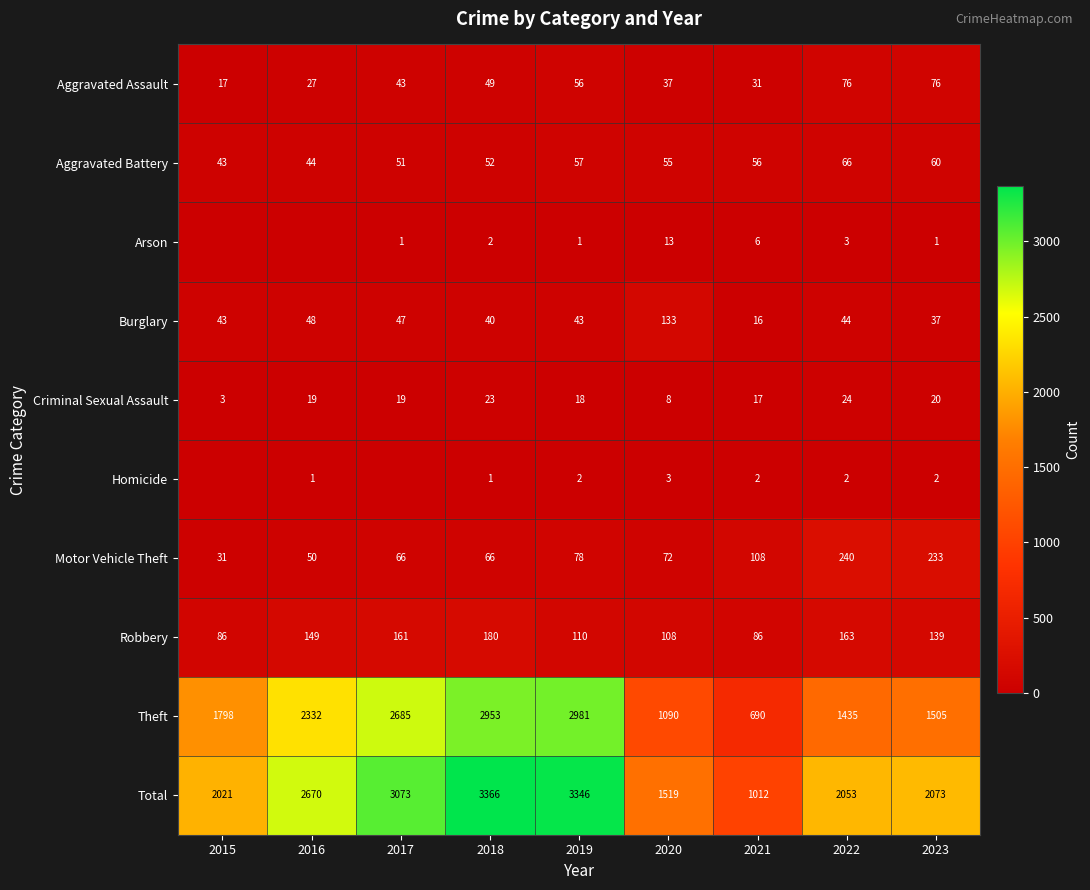

At how many categories does at least one series exceed 500?

9